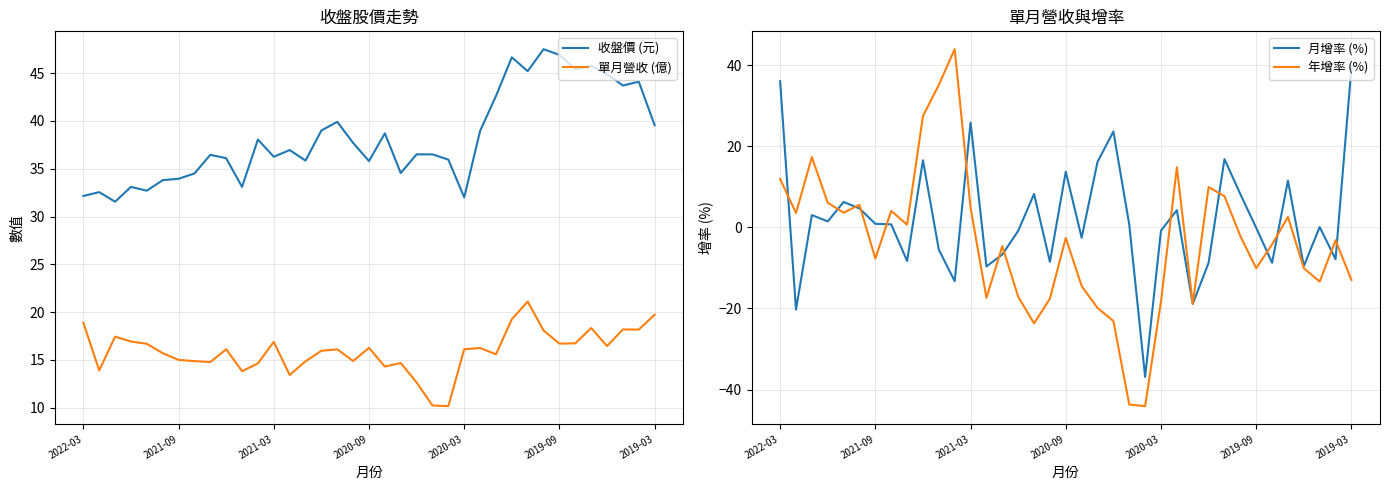

The value of 月增率 (%) at 21 is 23.6. True or false?

True